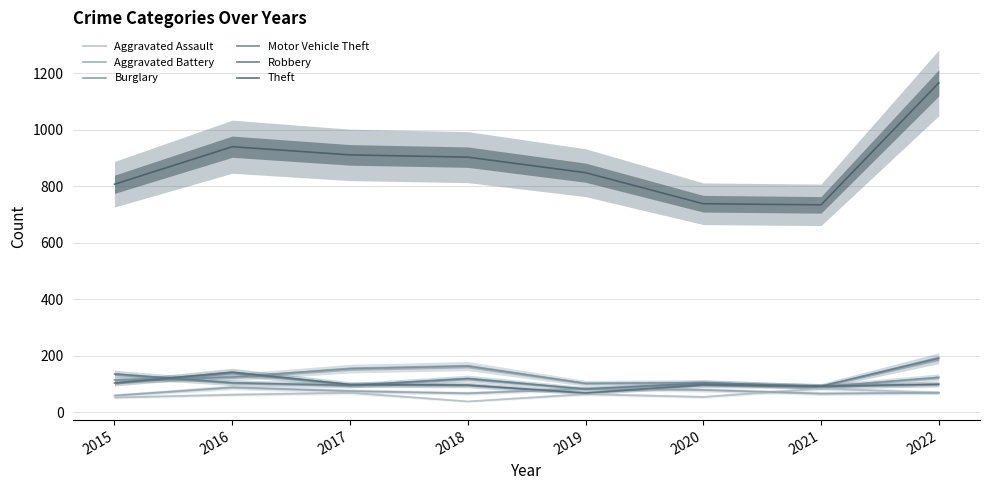

The value of Theft at 2021 is 1288. True or false?

False